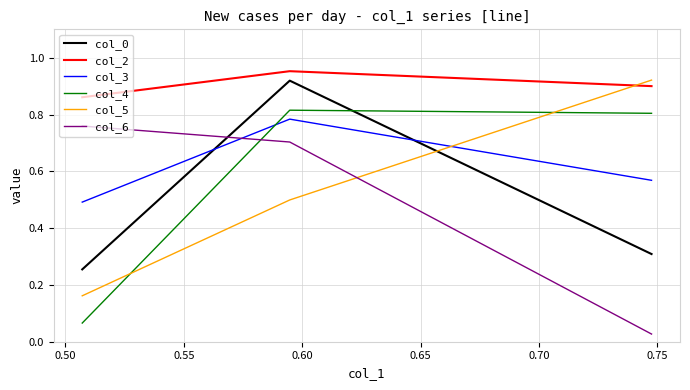

Which series has the largest total across all categories?

col_2